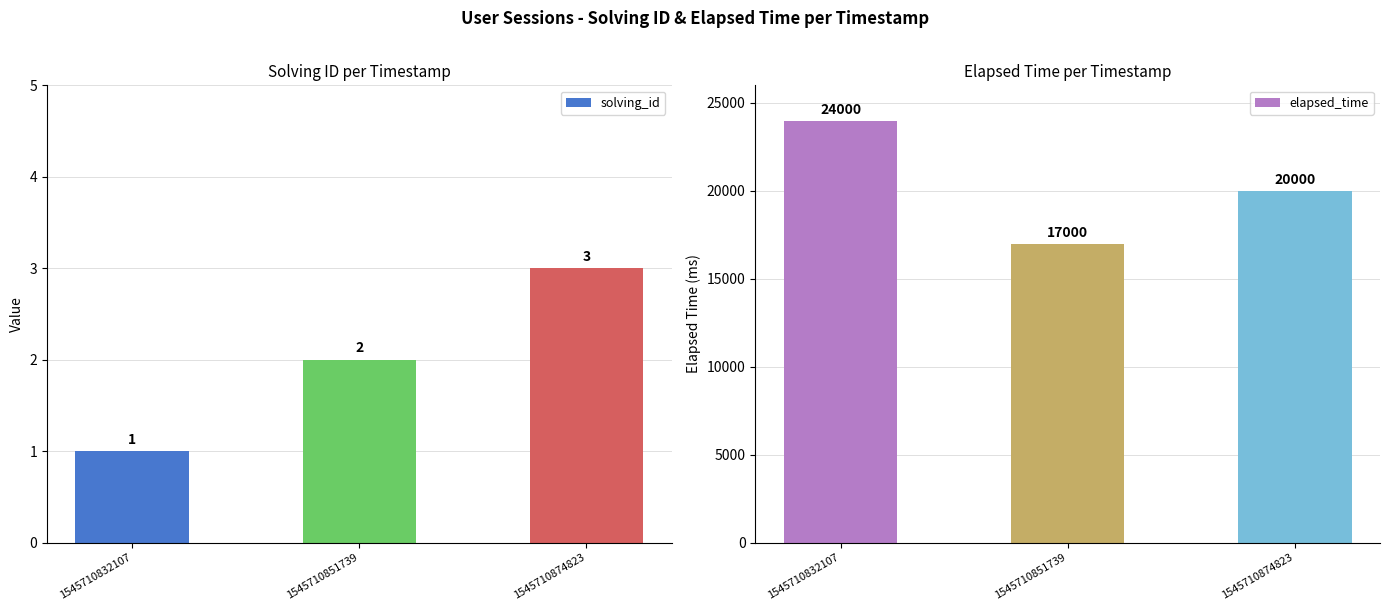

What is the spread (max minus min) of values at 1545710832107?

23999